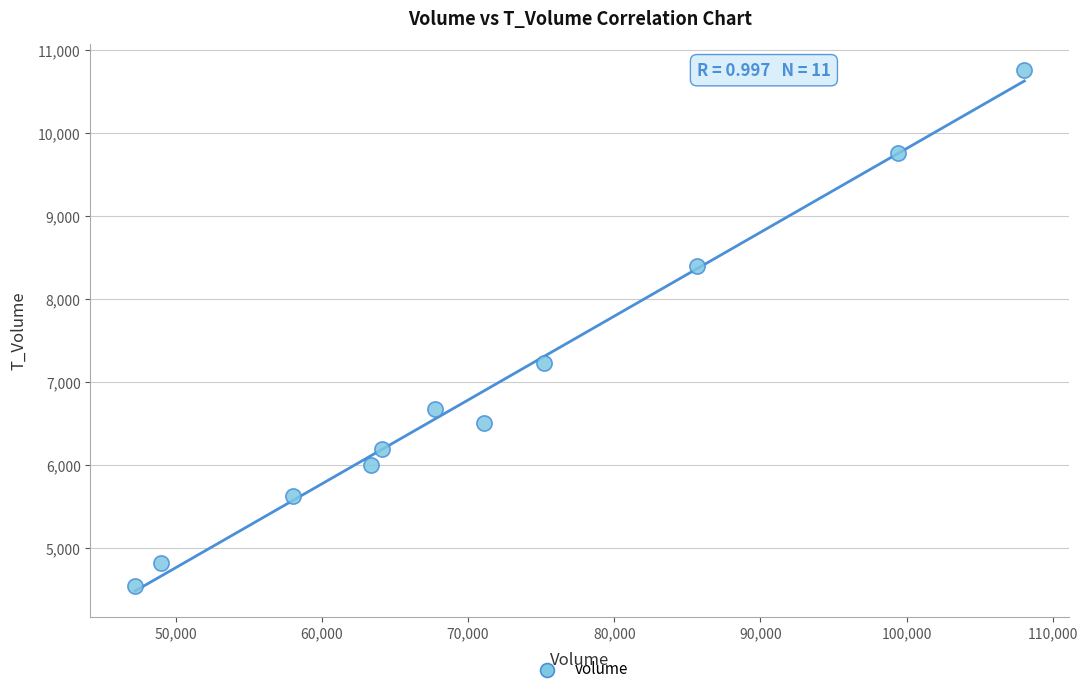

What is the average X value?

71720